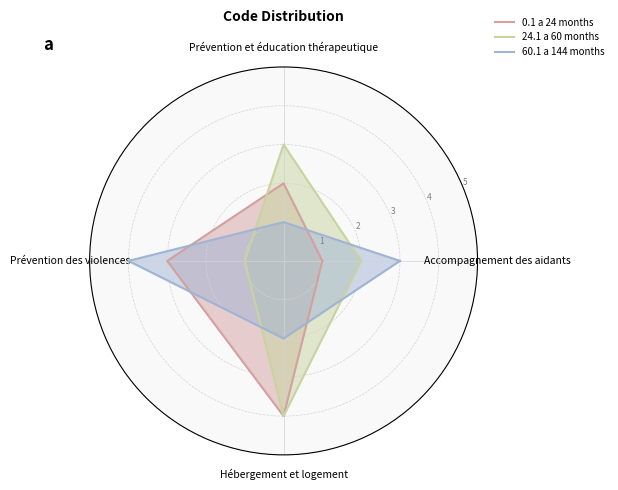

At which label is 0.1 a 24 months closest to 2?

Prévention et éducation thérapeutique